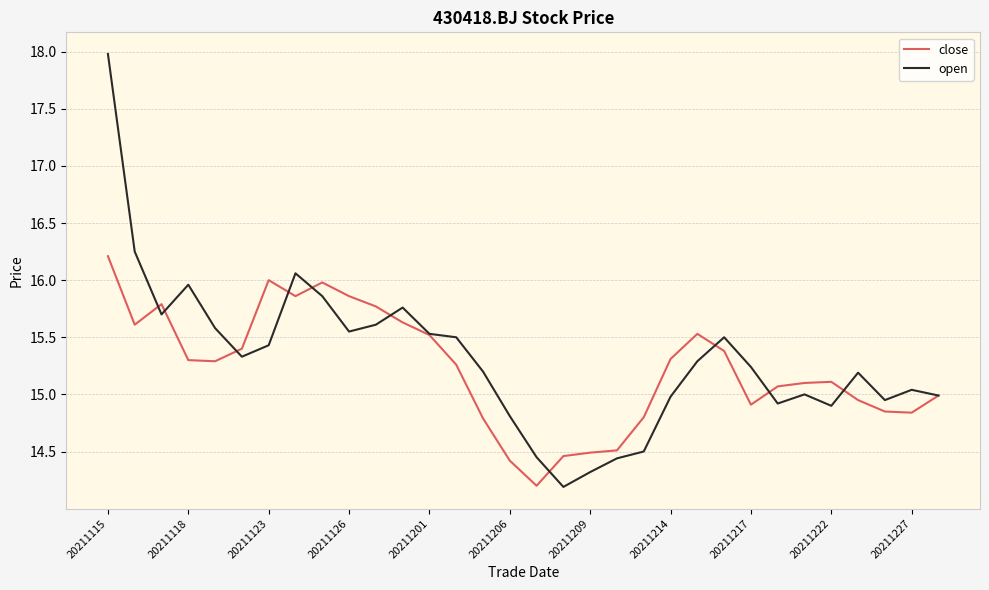

Rank the series by their maximum value, from highest to lowest.

open, close